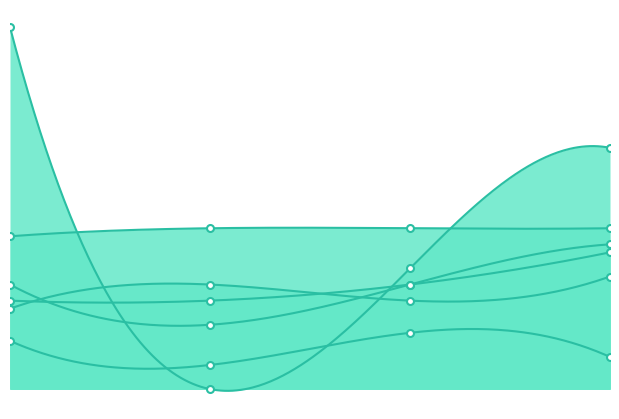

Which series has the widest spread of values?

col_2